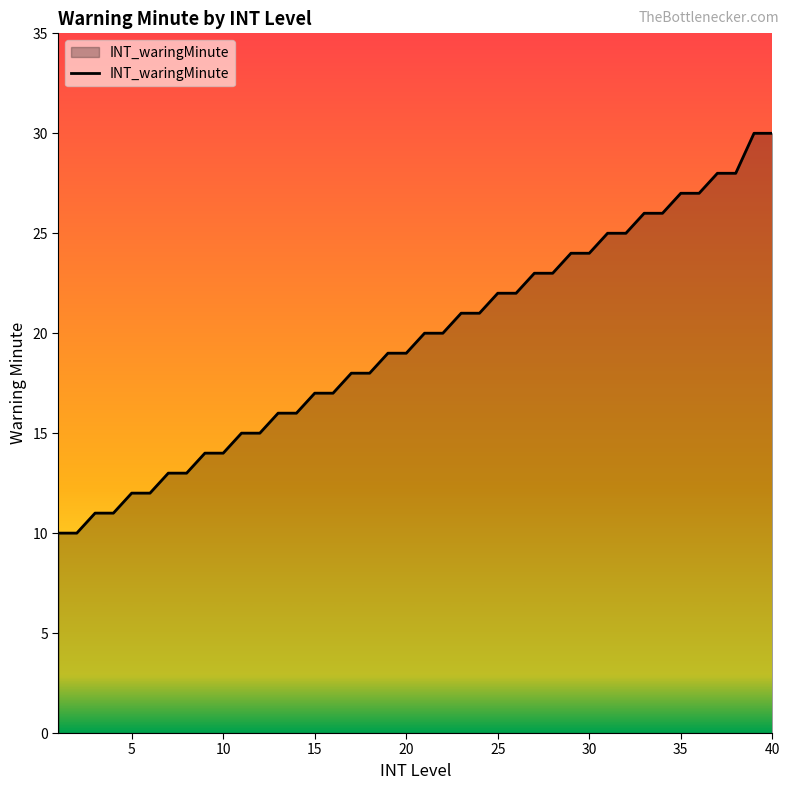

What is the maximum value shown in the chart?

30